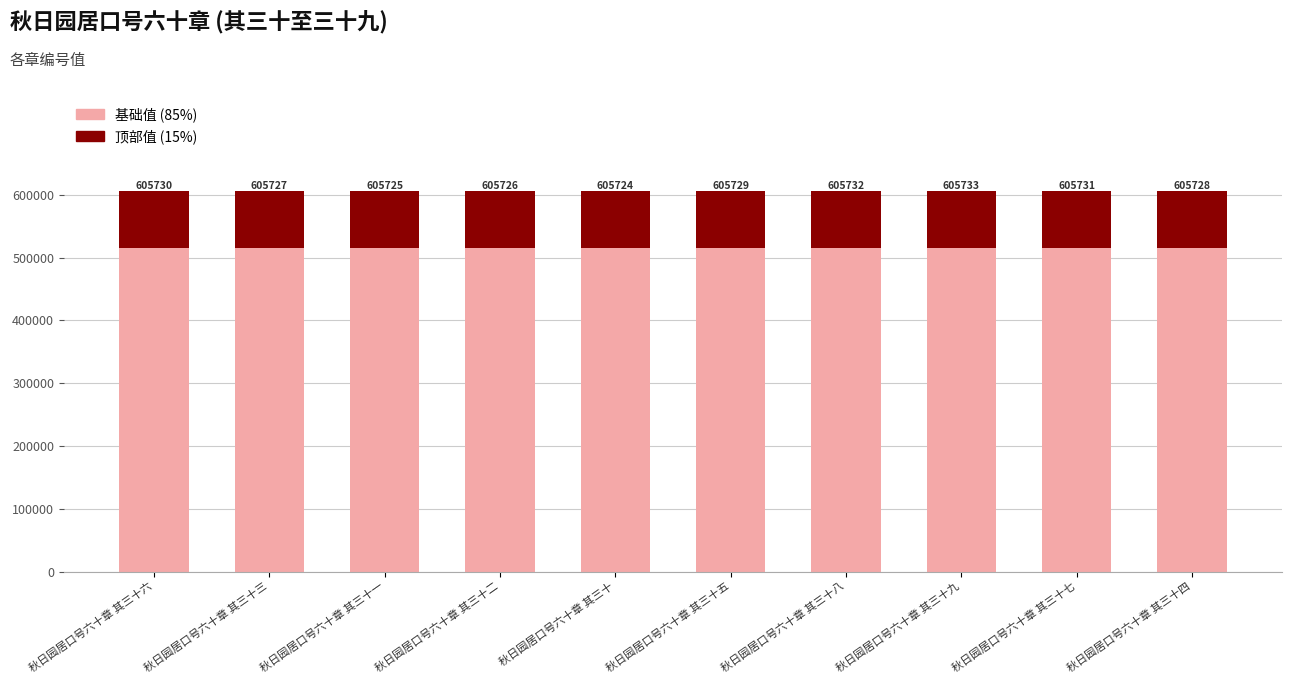

Are the bars horizontal?

No